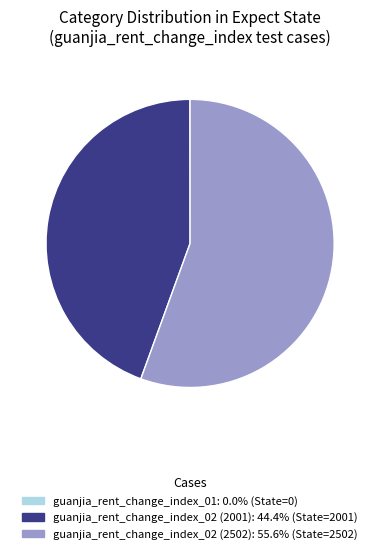

Does guanjia_rent_change_index_02 (2502) account for over 50% of the chart?

Yes